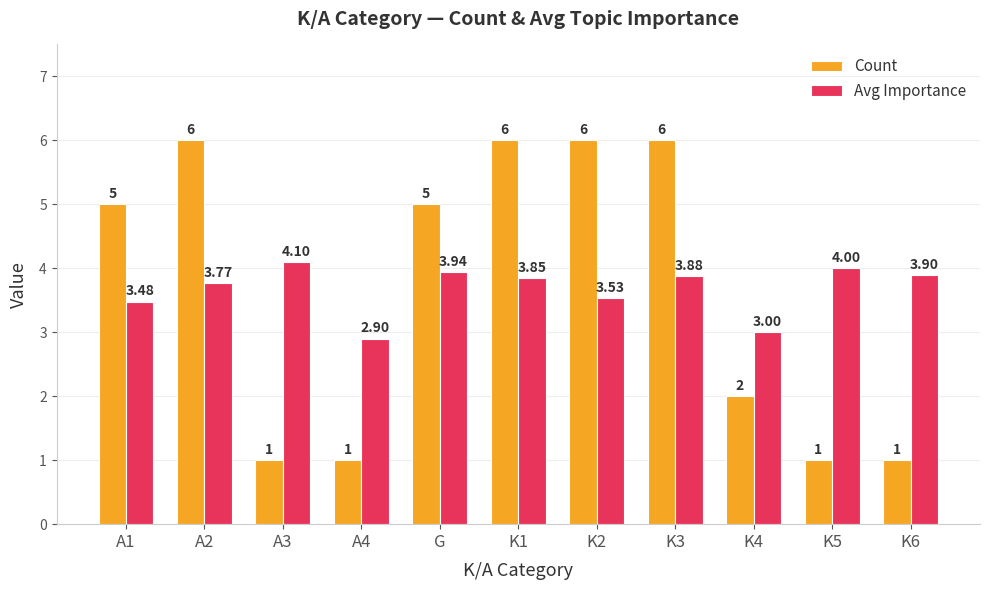

Which series has the widest spread of values?

Count